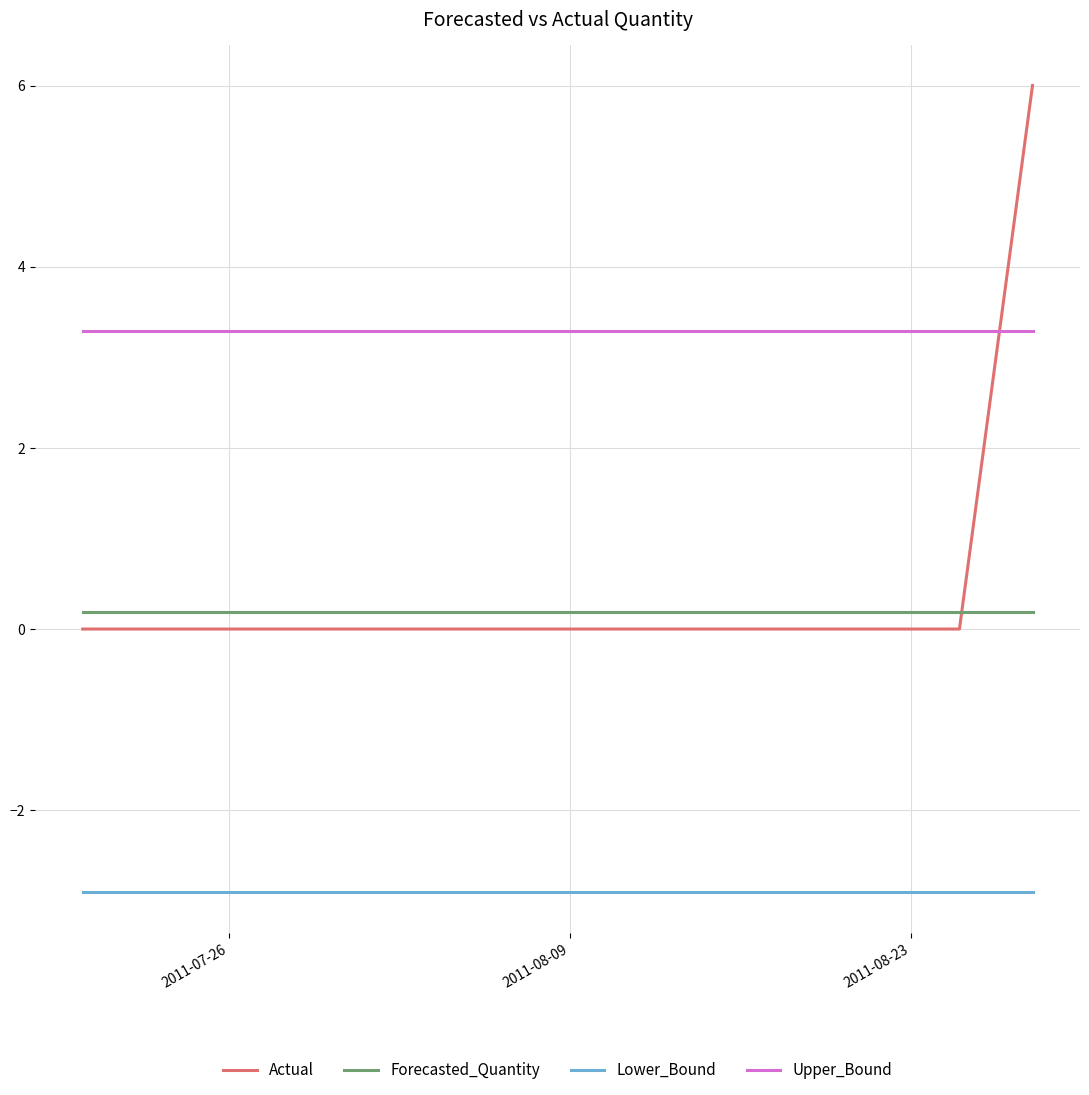

What is the maximum value for Forecasted_Quantity?

0.2